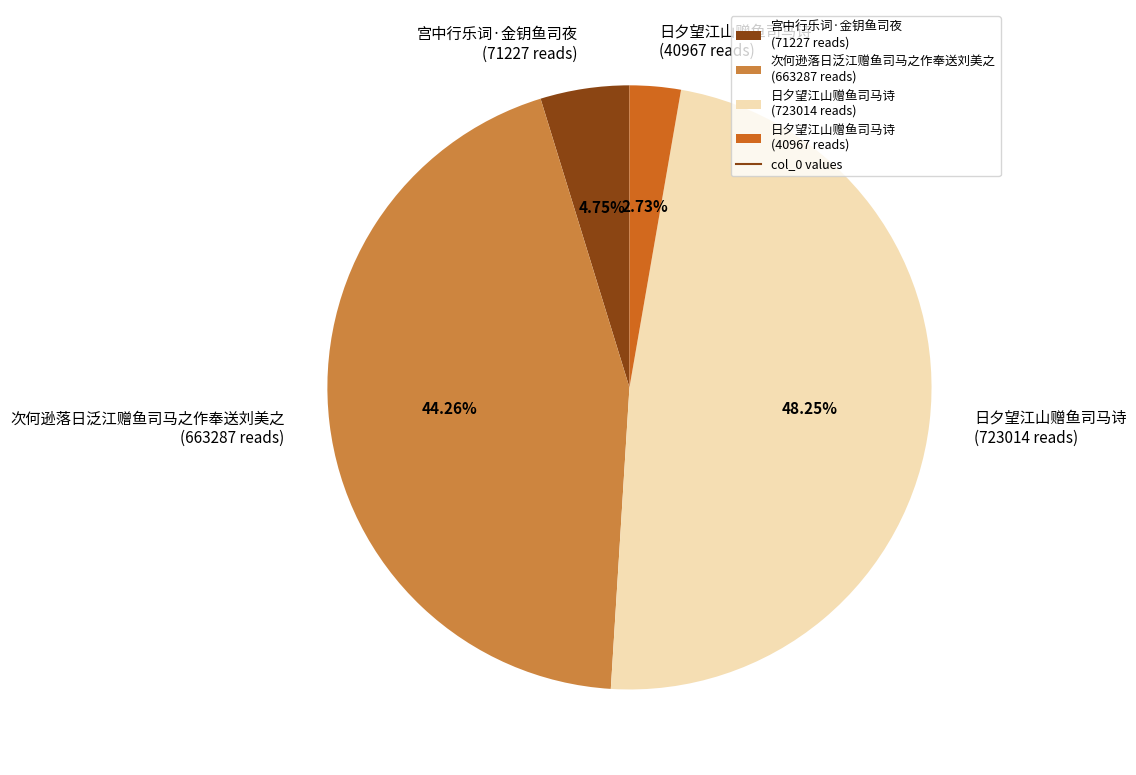

Does any single category account for the majority?

No